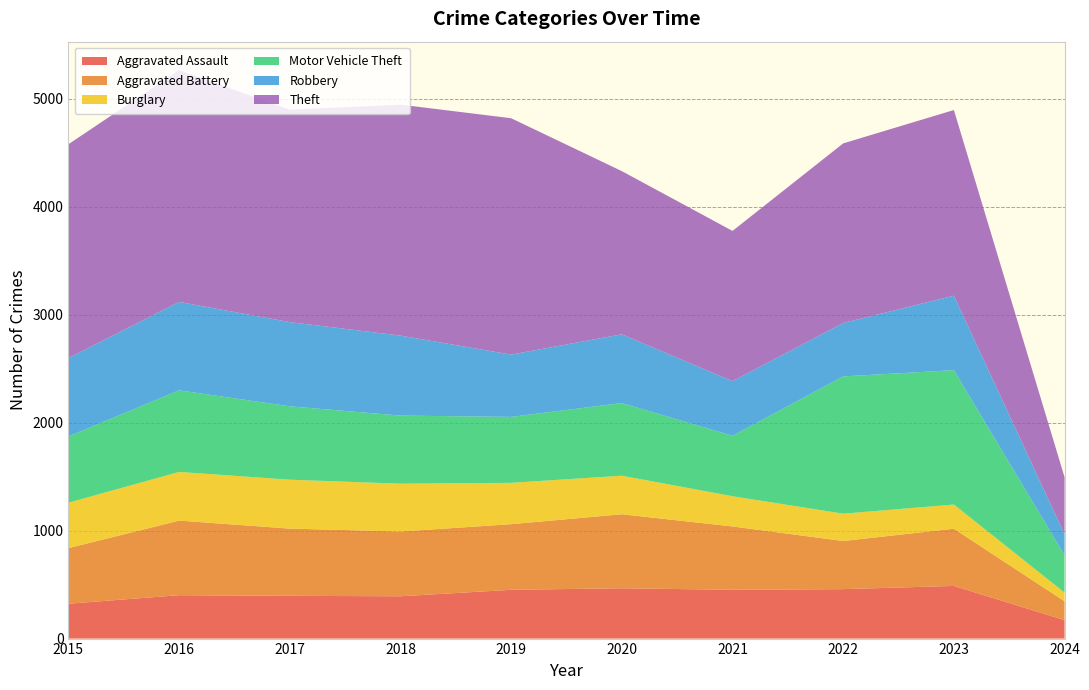

Reading left to right, transcribe all the data shown in this chart.

Aggravated Assault: 323	402	396	392	452	466	452	458	488	171
Aggravated Battery: 515	691	623	600	608	686	587	446	530	175
Burglary: 421	451	453	443	383	357	280	253	224	80
Motor Vehicle Theft: 614	756	680	631	611	673	560	1272	1245	346
Robbery: 726	819	780	741	577	637	506	495	690	194
Theft: 1981	2148	1968	2140	2190	1512	1392	1664	1720	529